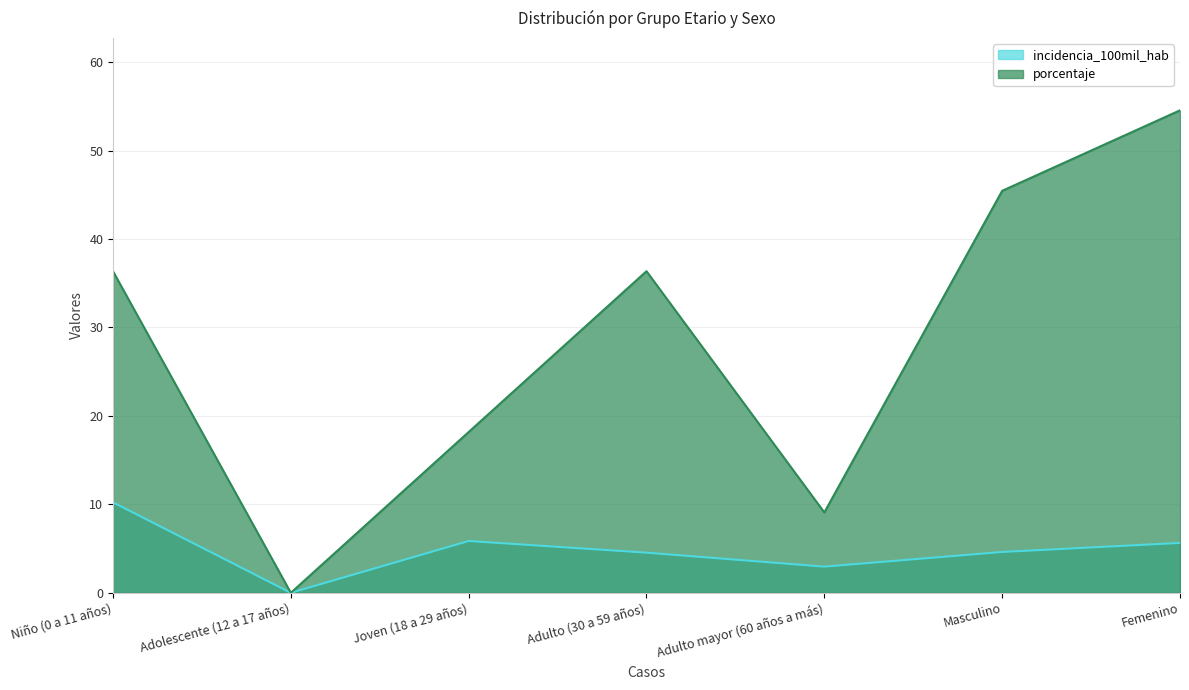

Does the chart display data point markers on the line(s)?

No